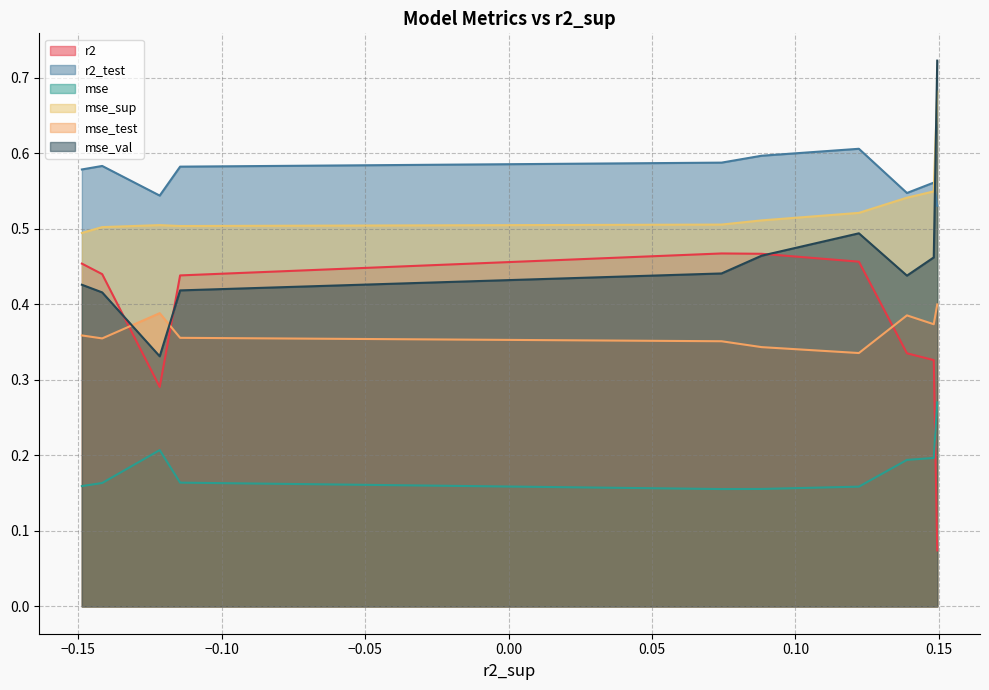

Rank the series by their maximum value, from lowest to highest.

mse, mse_test, r2, r2_test, mse_sup, mse_val